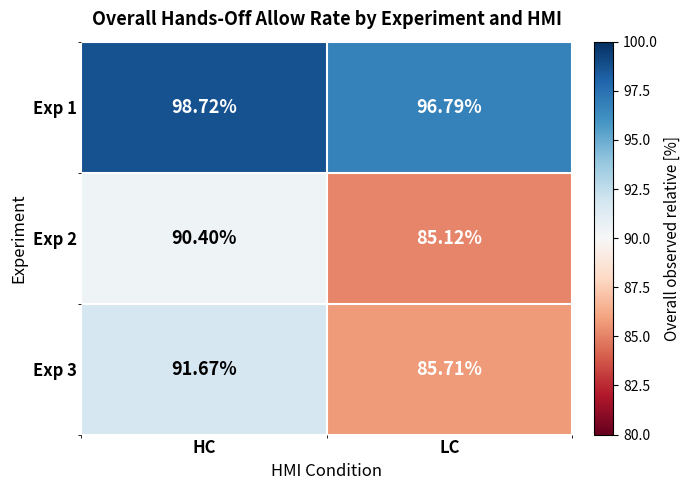

Is the value of Exp 1 at HC greater than the value of Exp 3 at HC?

Yes